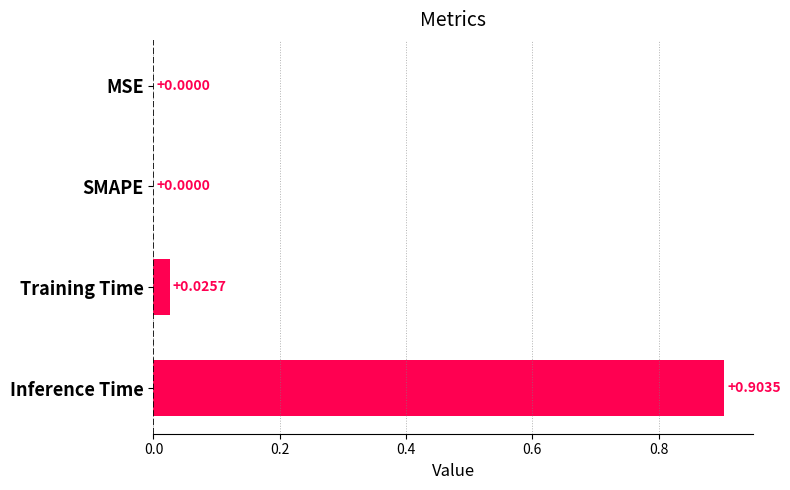

Between Inference Time and MSE, which is larger?

Inference Time